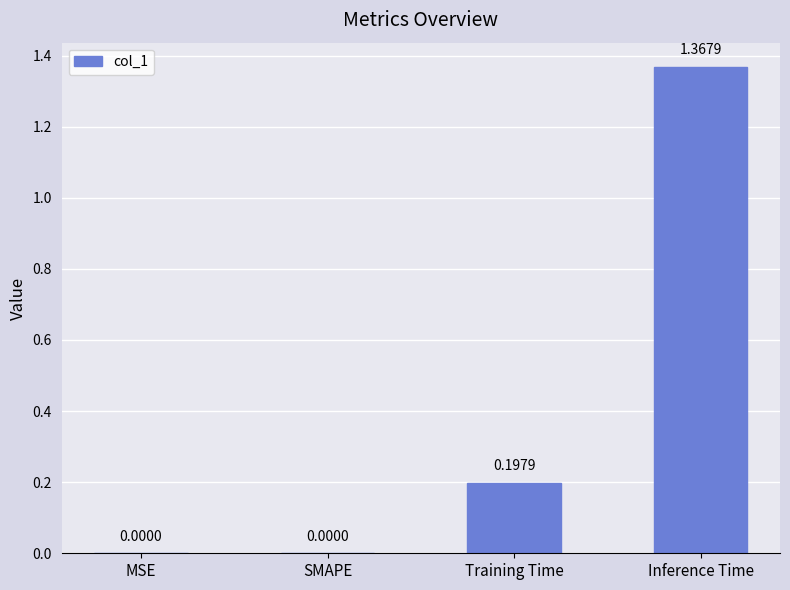

Between Inference Time and Training Time, which is larger?

Inference Time